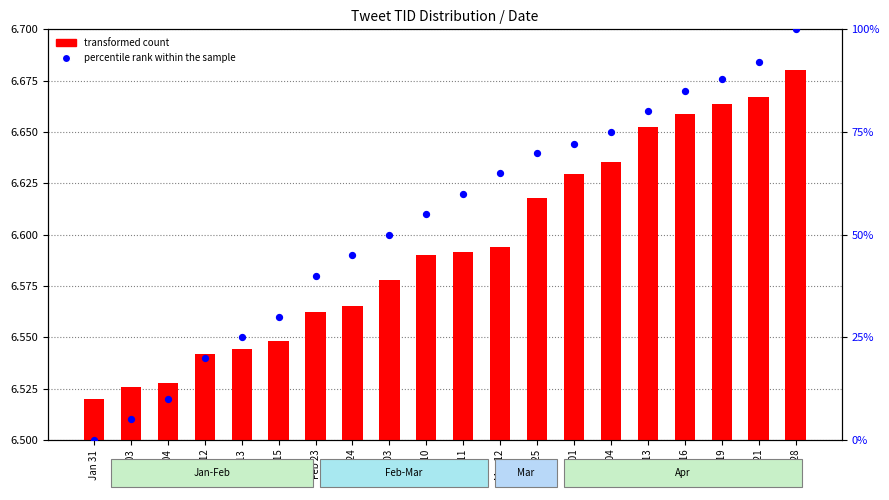

What is the total value across all series at Mar 10?

61.6